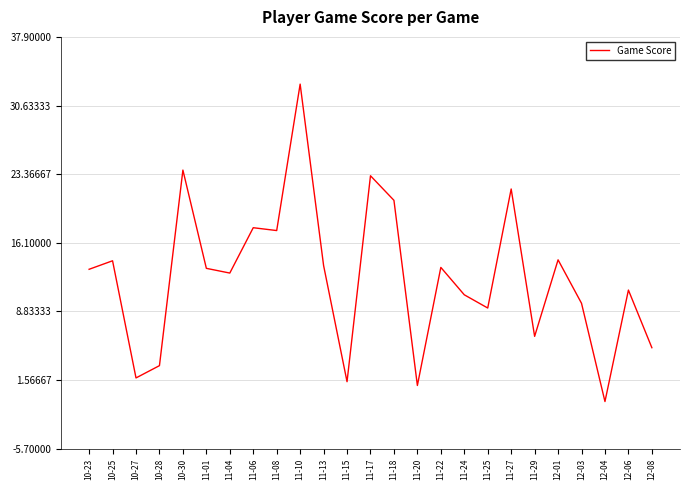

The chart shows a value of 5.6 at 12-03. True or false?

False